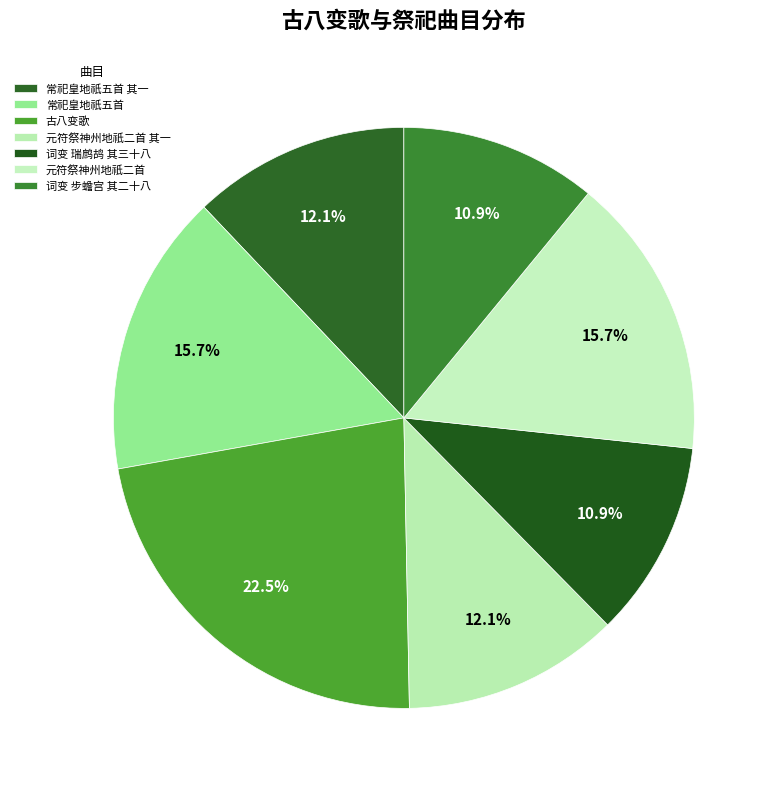

How many slices are in this pie chart?

7